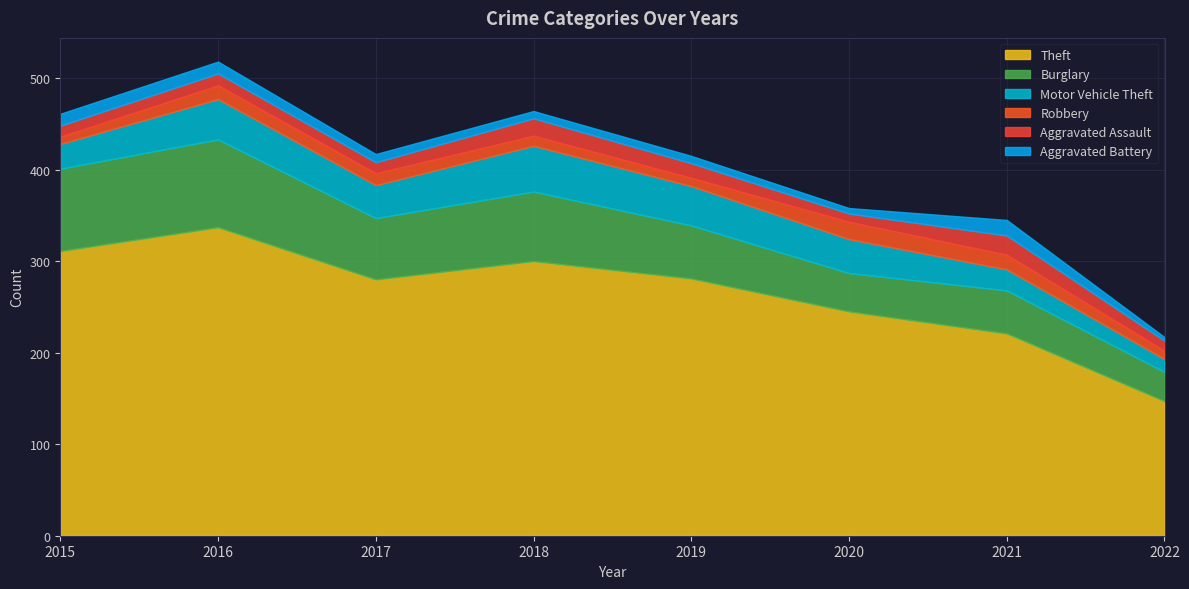

How many values in the Theft series are below 281?

4